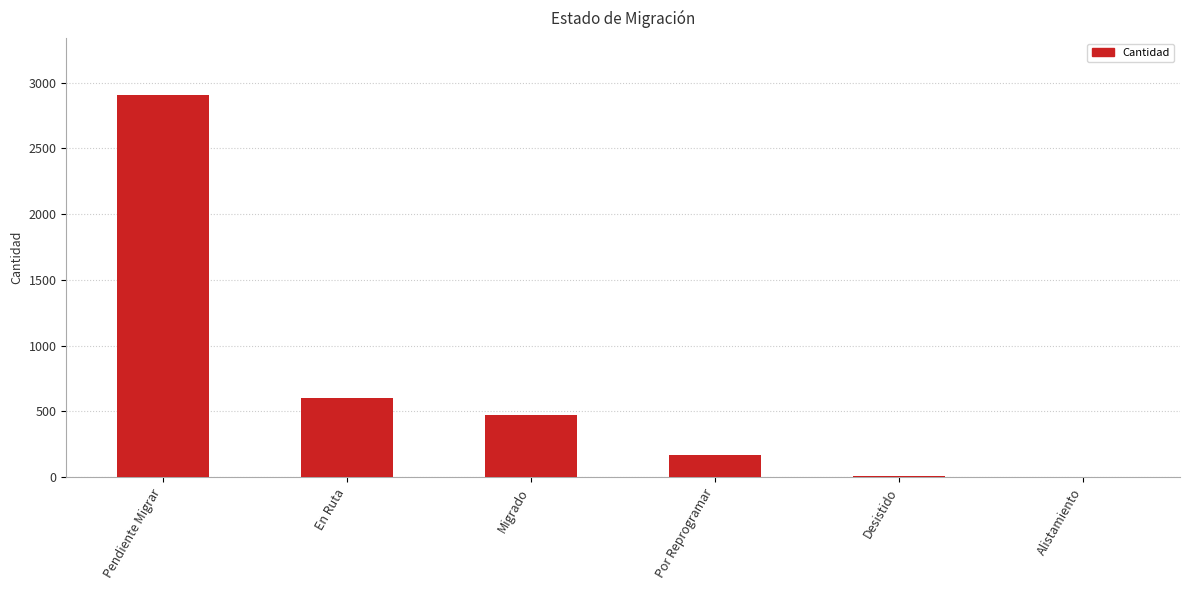

What is the sum of all values?

4156